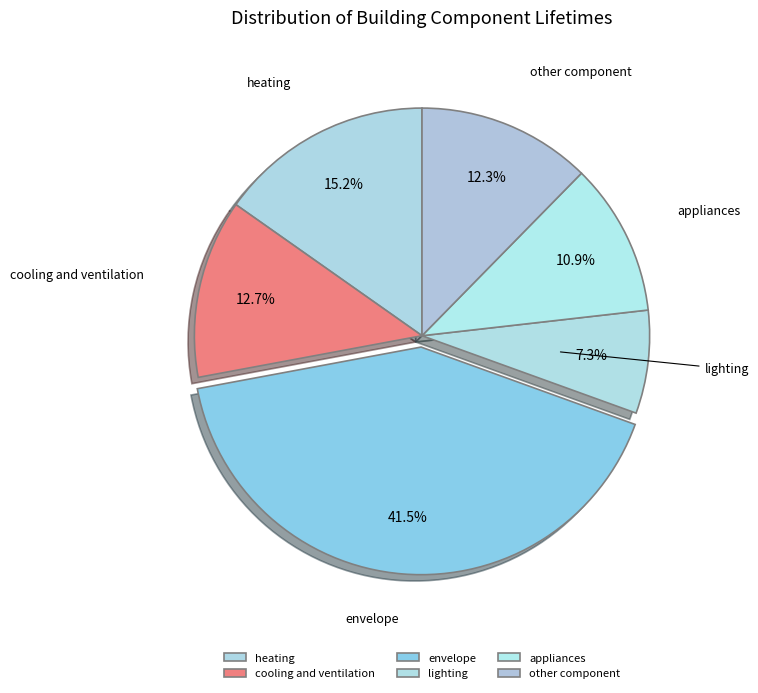

True or false: heating accounts for 4% of the total.

False